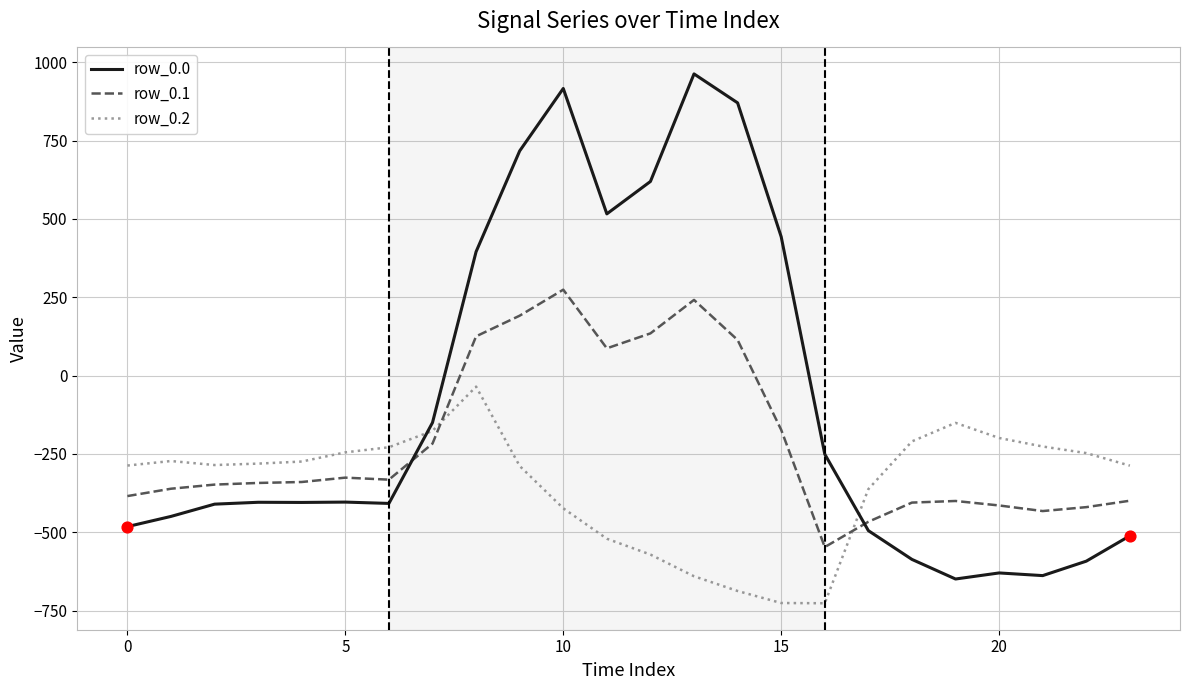

Which series has the largest range (max minus min)?

row_0.0